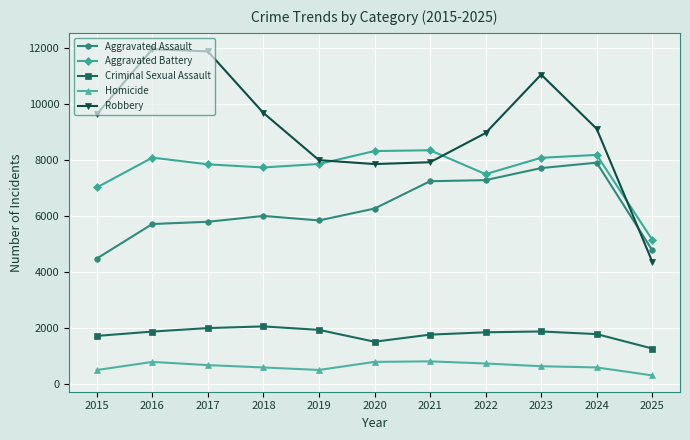

The Robbery series shows 6108 at 2015. True or false?

False